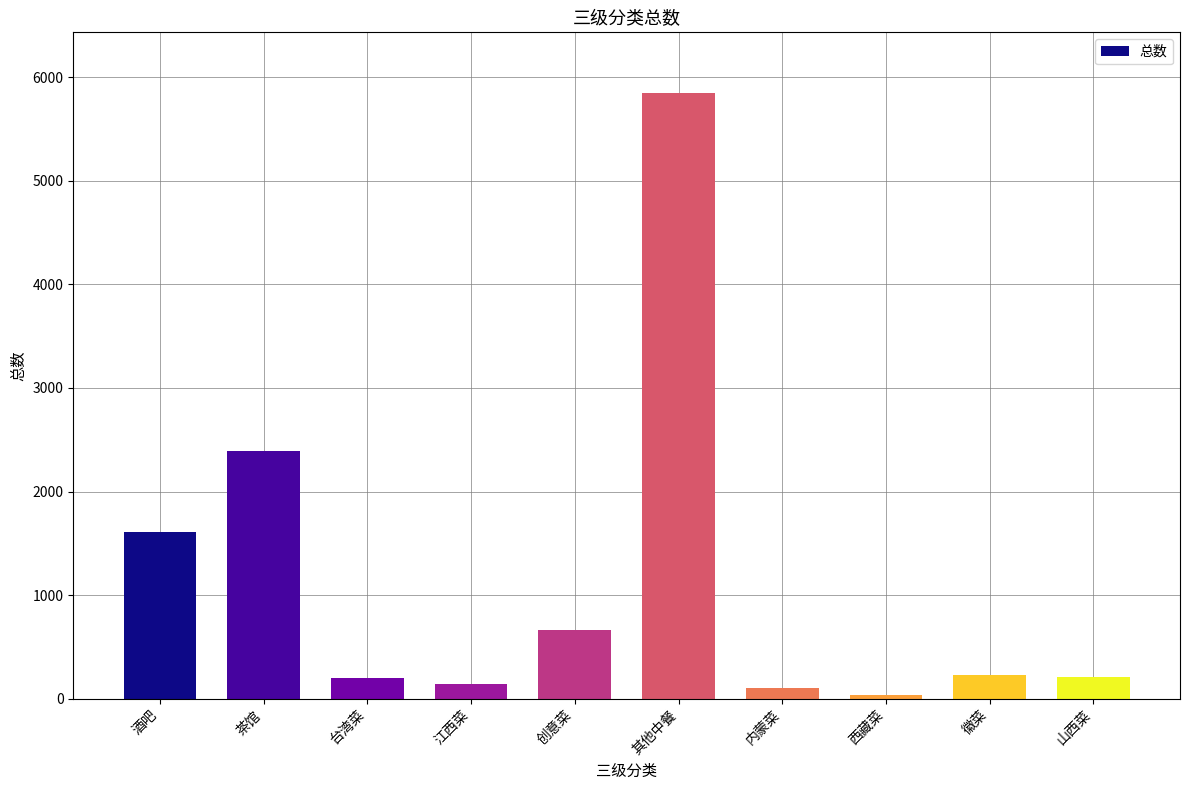

Is it true that the value at 酒吧 is 1608?

True